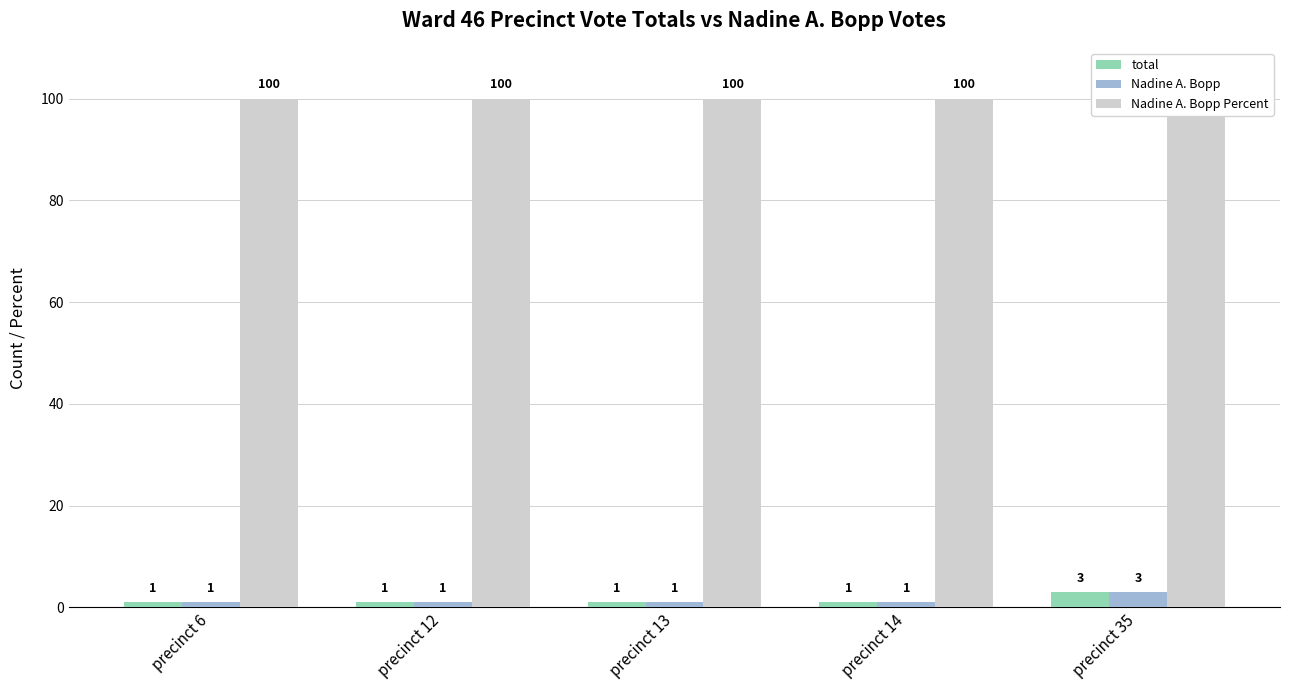

How many groups of bars are there?

5